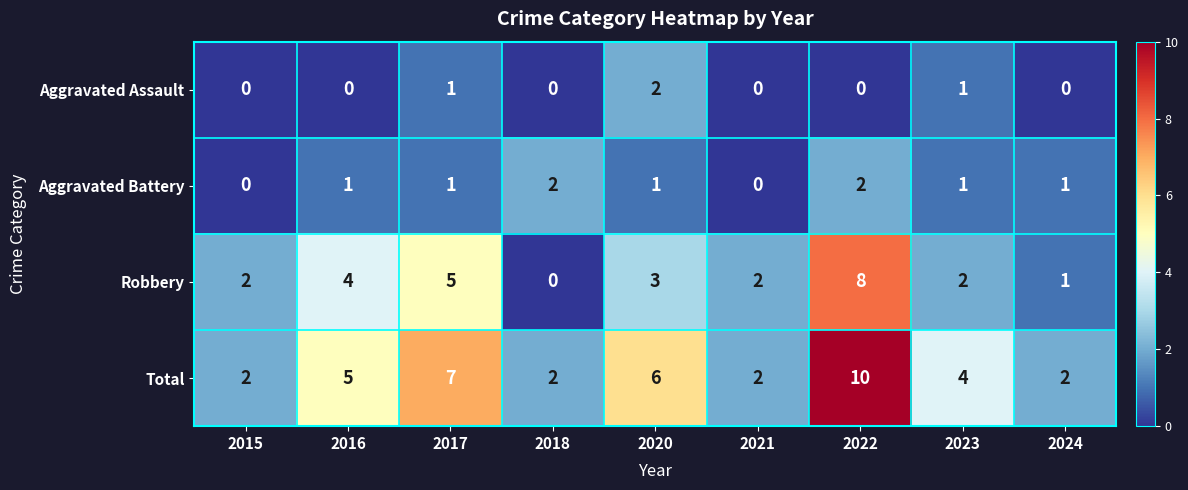

How many values in the Robbery series are below 2?

2